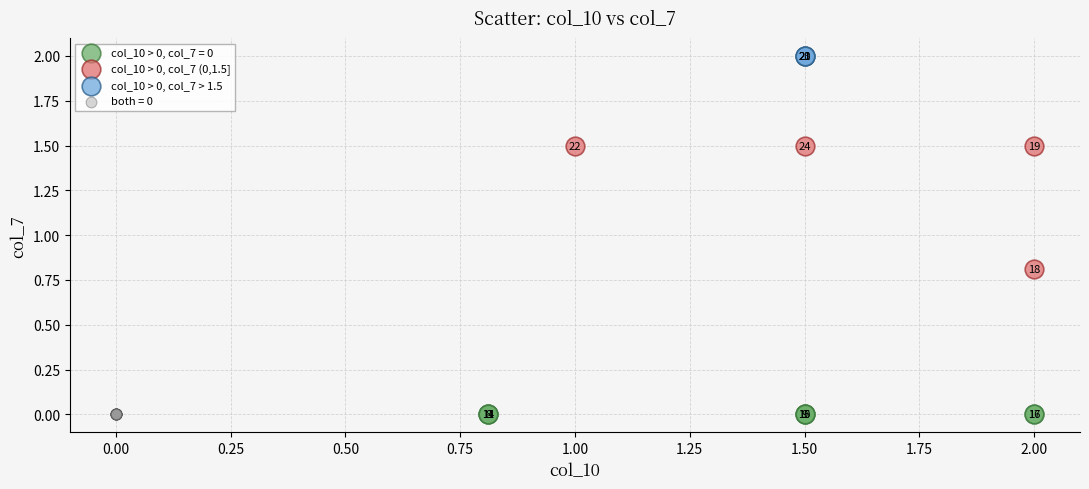

Which series reaches the maximum Y coordinate?

col_10 > 0, col_7 > 1.5